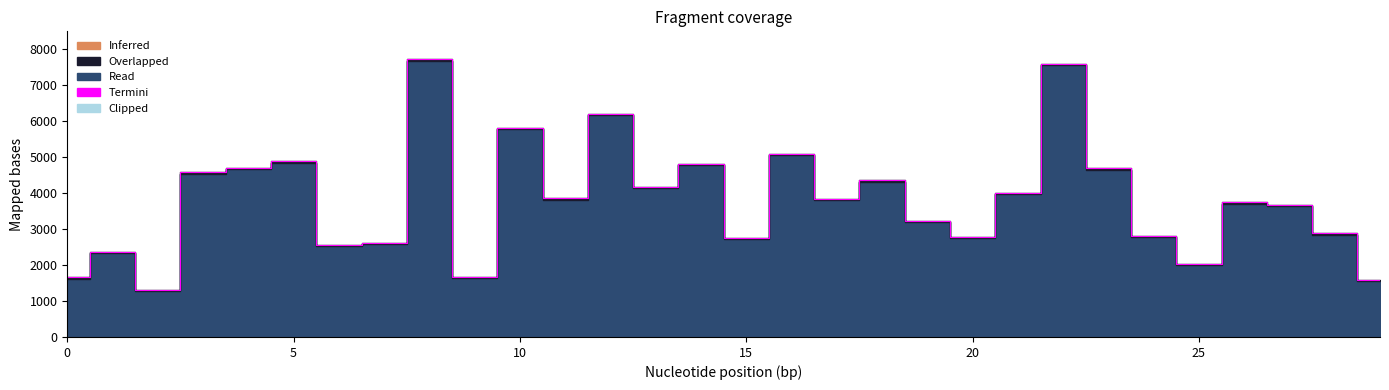

What is the highest value of the Termini series?

7718